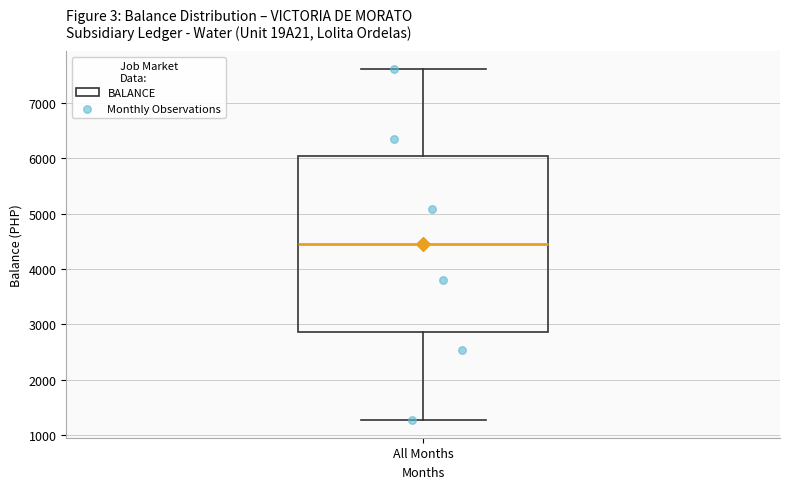

Read this box plot against the y-axis: the position of the median line, the range covered by the box, and the ends of both whiskers. The values are not printed on the chart, so give them approximately, as read against the axis.

median 4400, box 2900 to 6000, whiskers 1300 to 7600